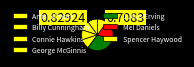

To the nearest percent, what is the difference between the largest and smallest slice percentages?

20%